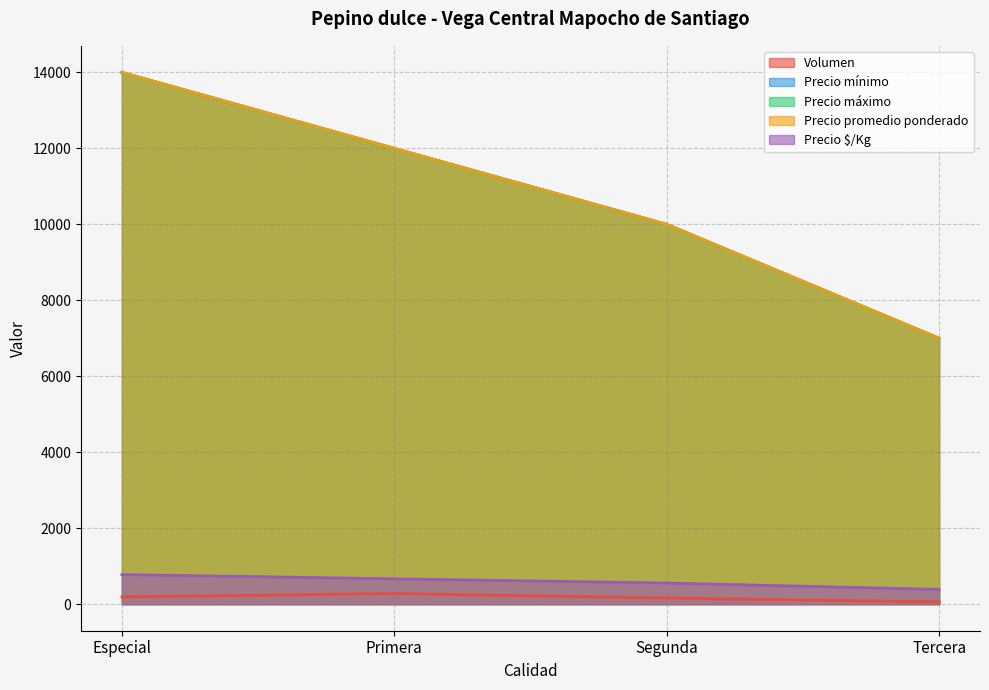

What is the maximum value shown in the chart?

14000